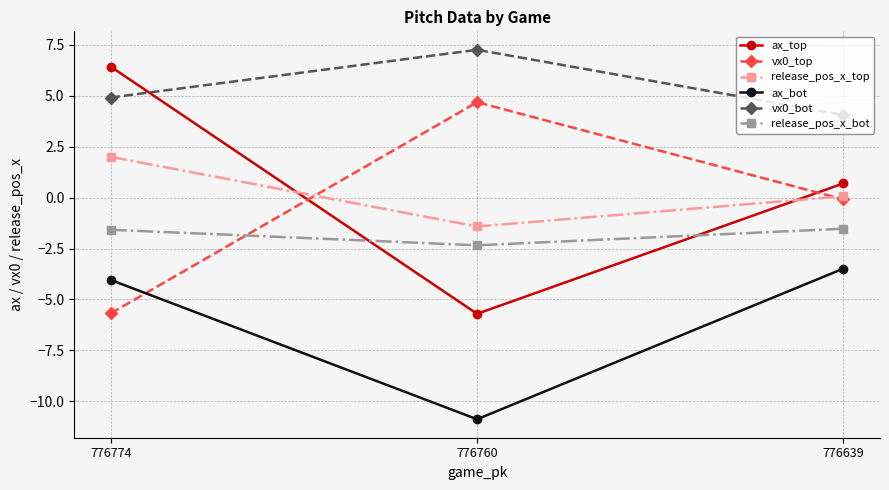

Is it true that ax_top equals 8.9 at 776774?

False